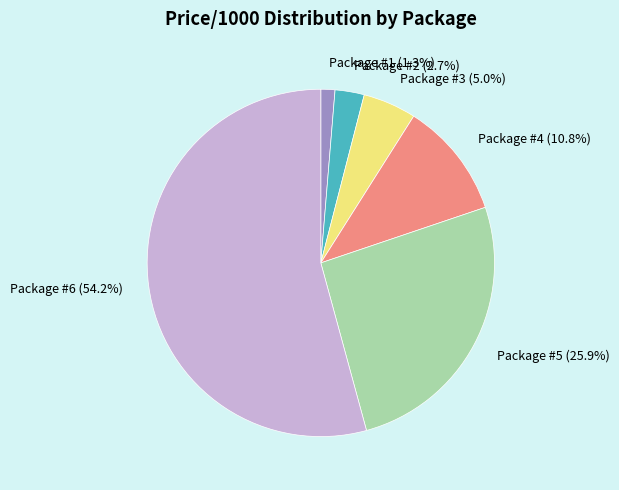

Do Package #4 and Package #1 together represent more than half of the pie?

No